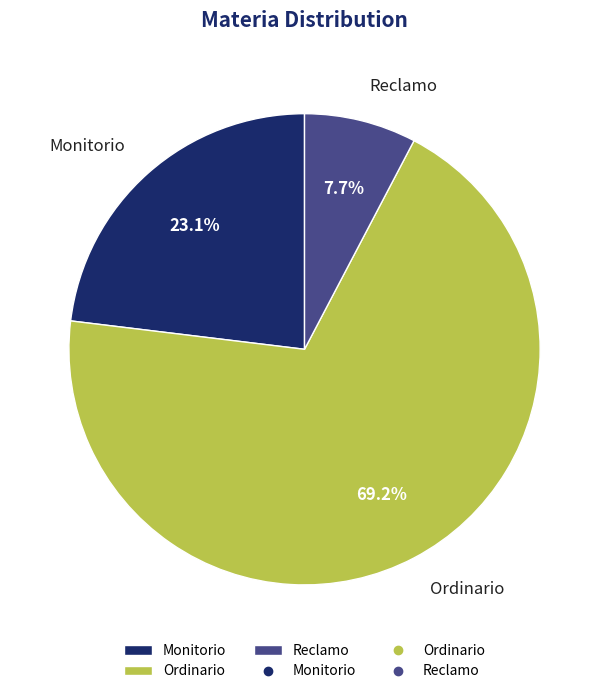

Is there a majority slice in this chart?

Yes